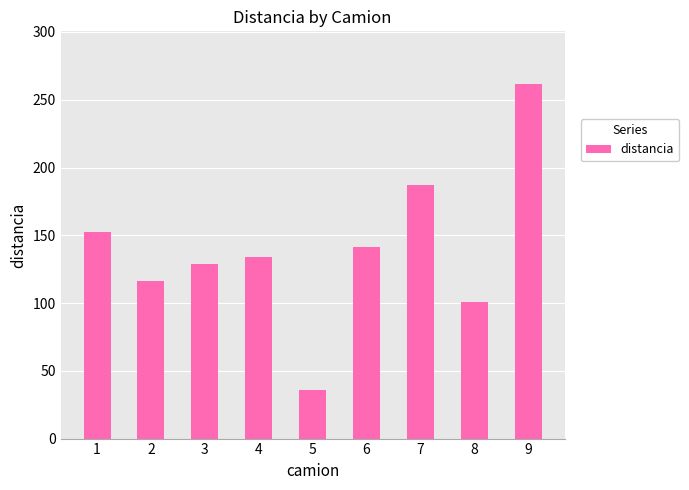

What value does the data have at 3?

129.1